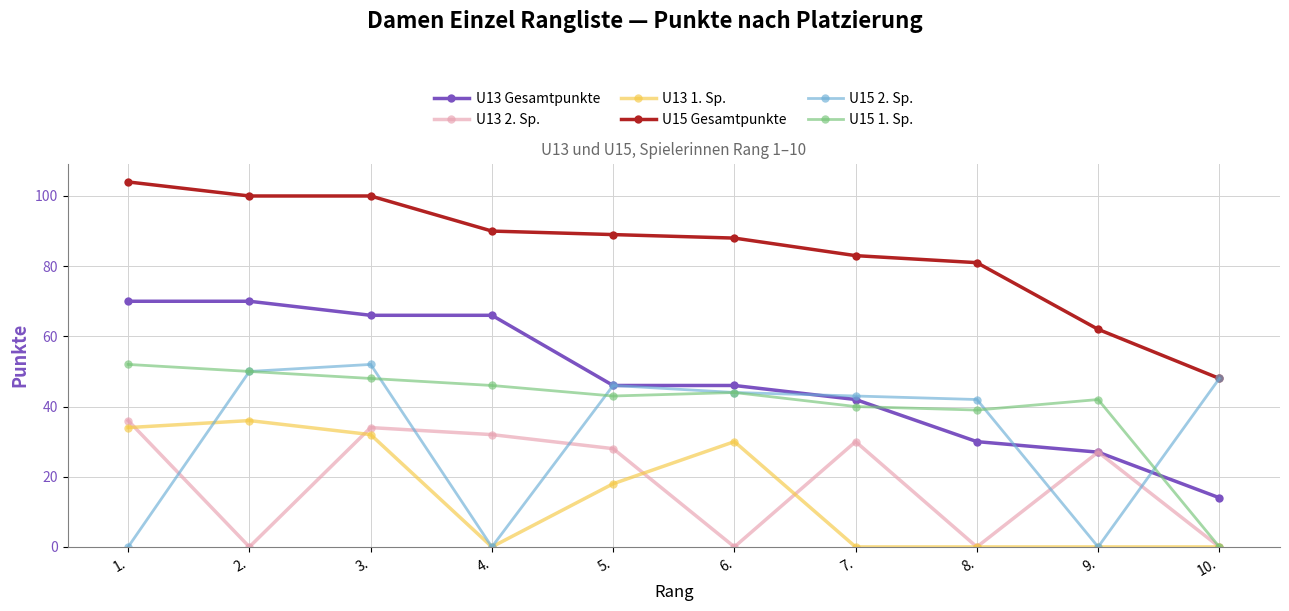

What is the total value across all series at 10.?

110